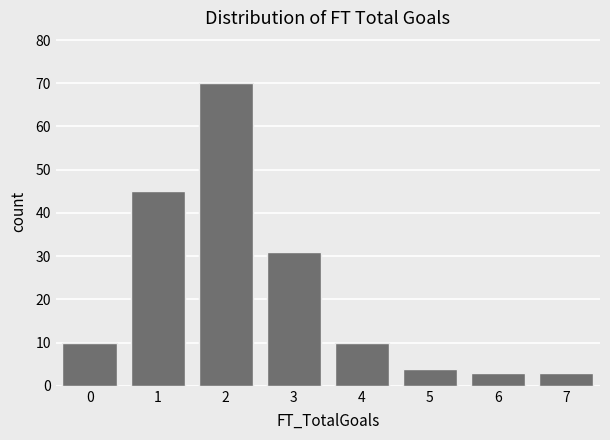

Reading right to left, list all the values displayed in this chart.

7=3	6=3	5=4	4=10	3=31	2=70	1=45	0=10